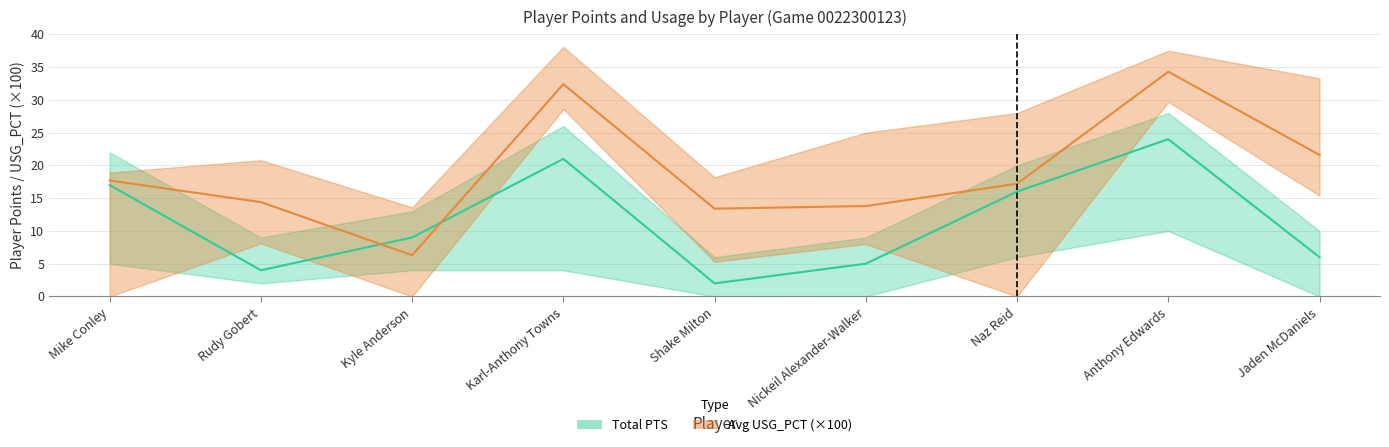

How many times do Avg USG_PCT and Total PTS cross each other?

2